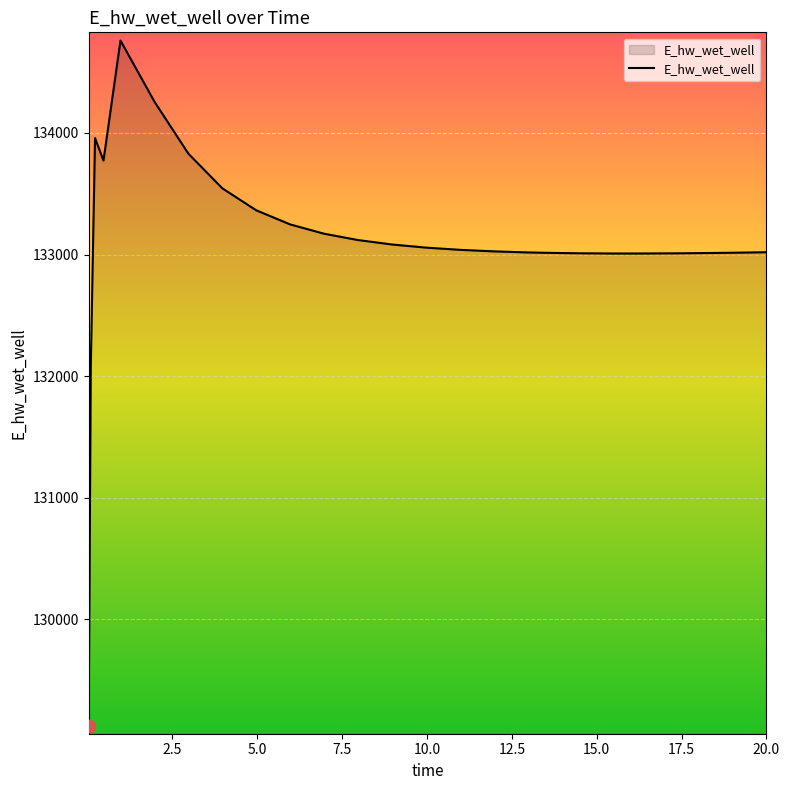

What is the smallest value displayed?

129124.4